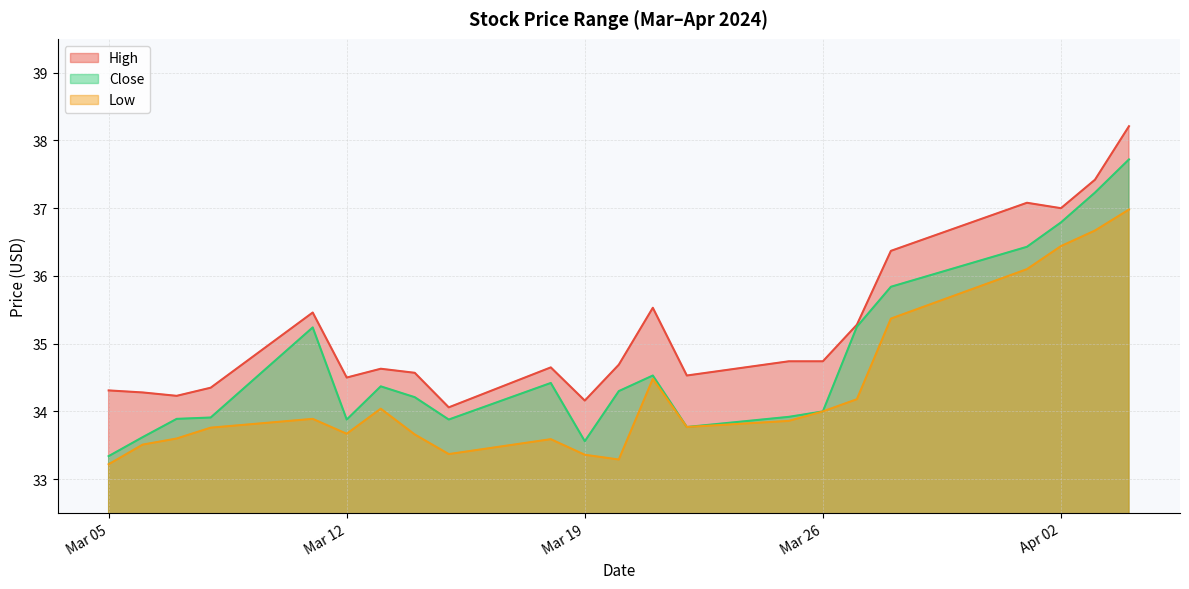

True or false: Low and High cross at least once.

False